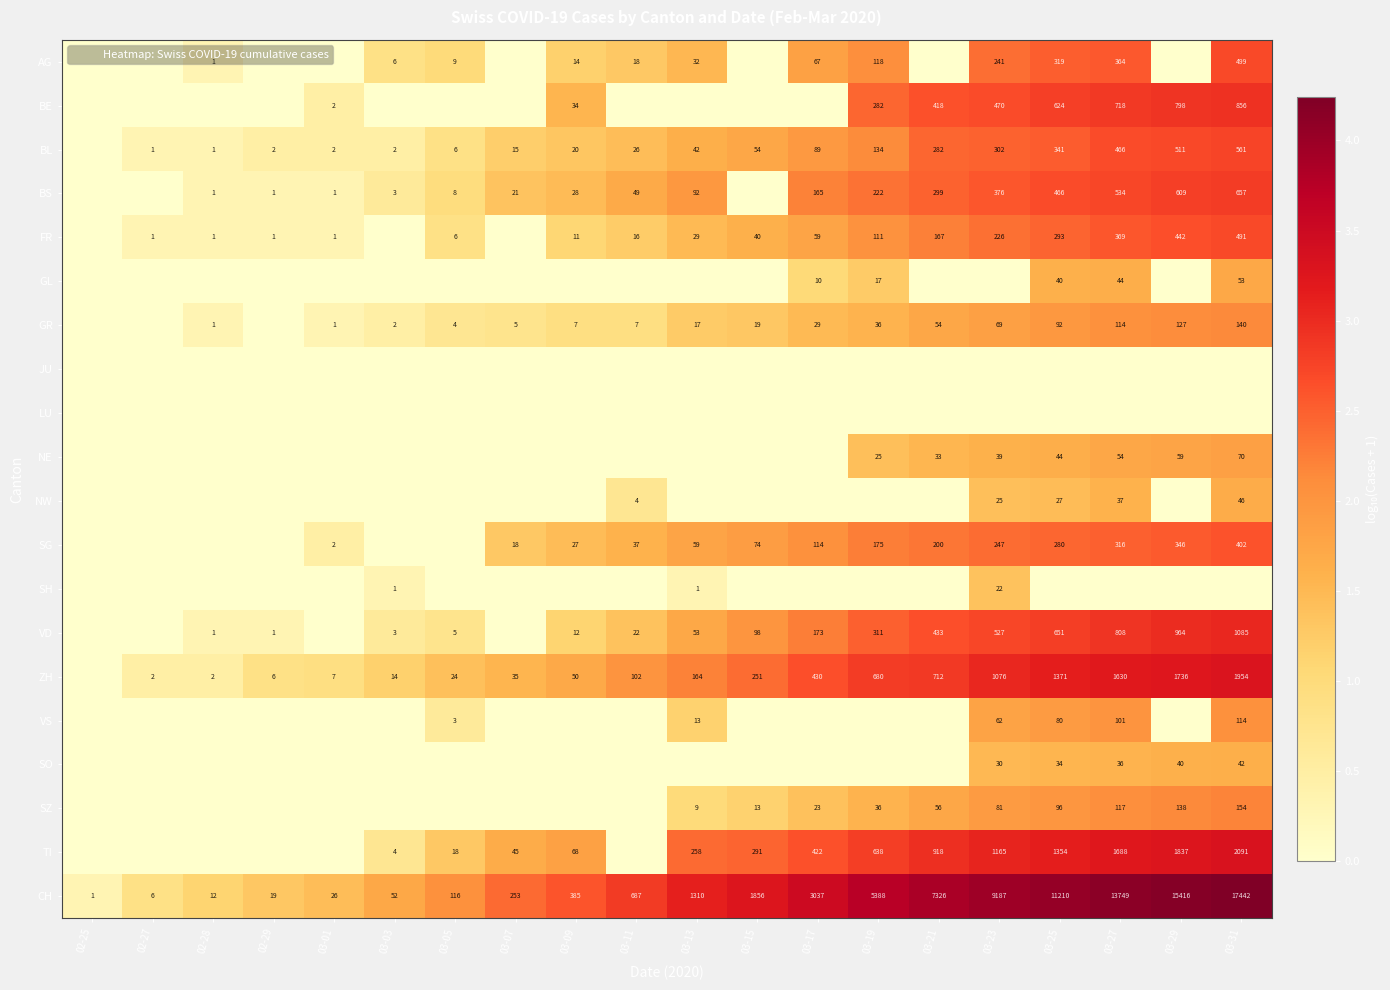

The GL series shows 34 at 03-31. True or false?

False